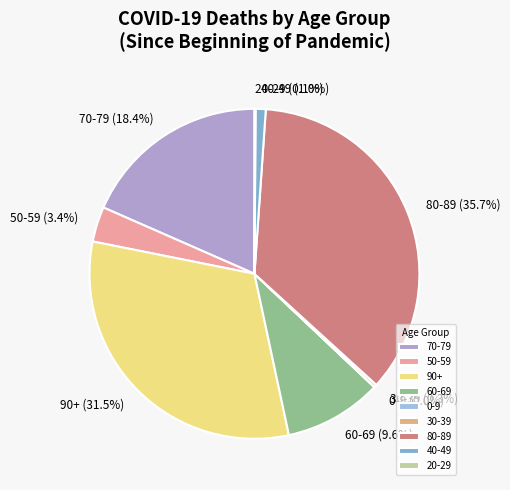

To the nearest percent, what portion does 50-59 represent?

3%